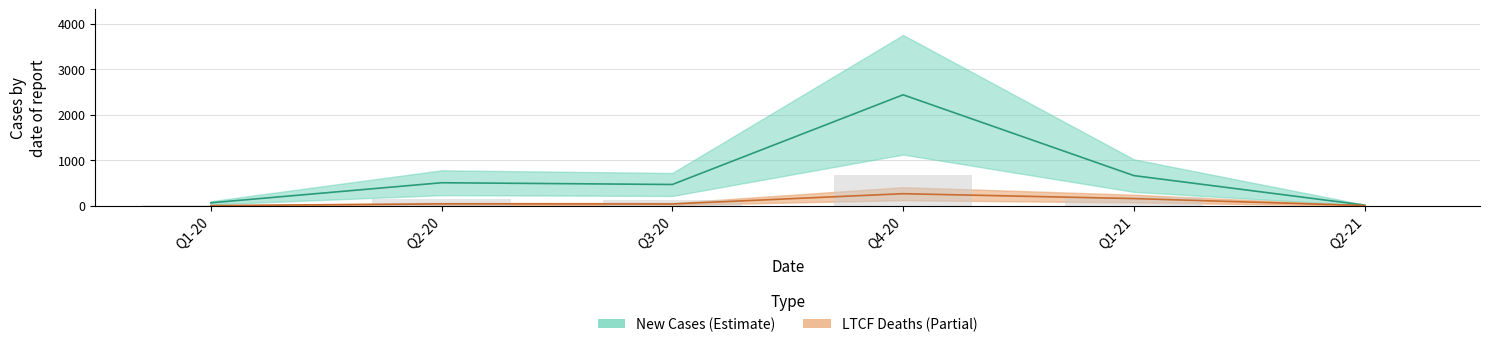

How many bars are there in total?

12